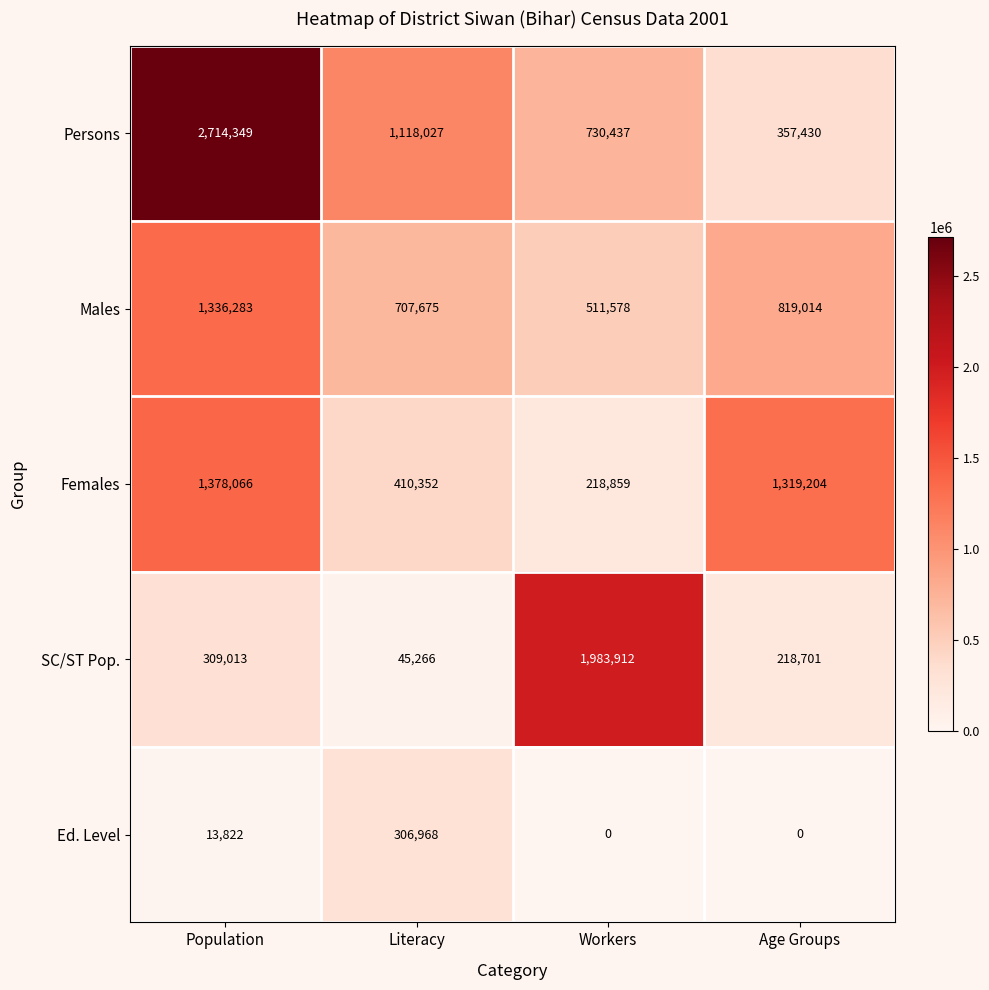

Where is Females nearest to the value 798462?

Literacy